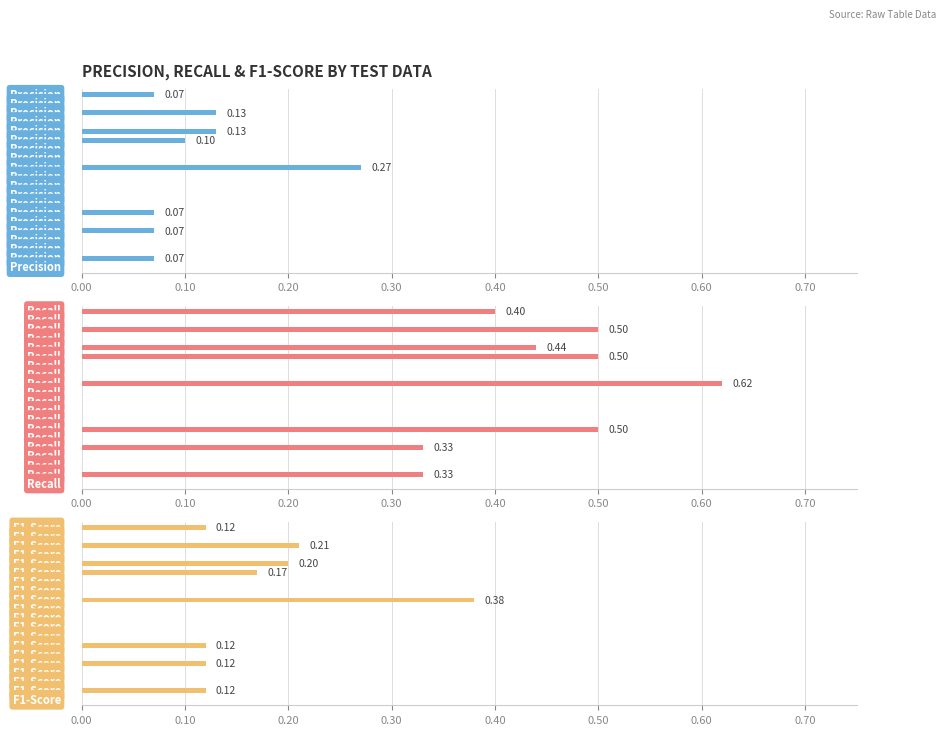

What are all the series names shown in the legend?

Precision, Recall, F1-Score